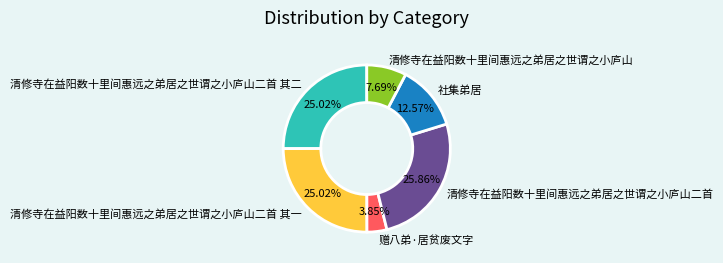

How many slices are in this pie chart?

6